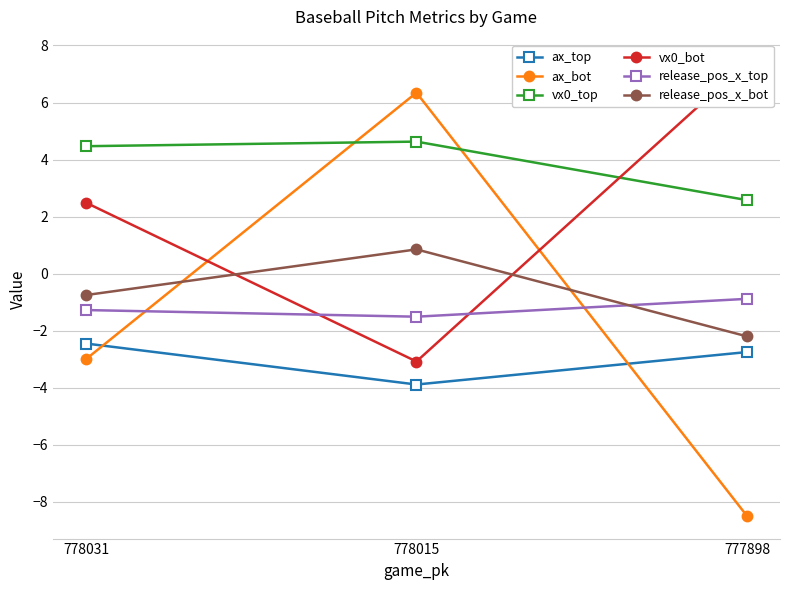

Rank the categories by release_pos_x_top value from lowest to highest.

778015, 778031, 777898